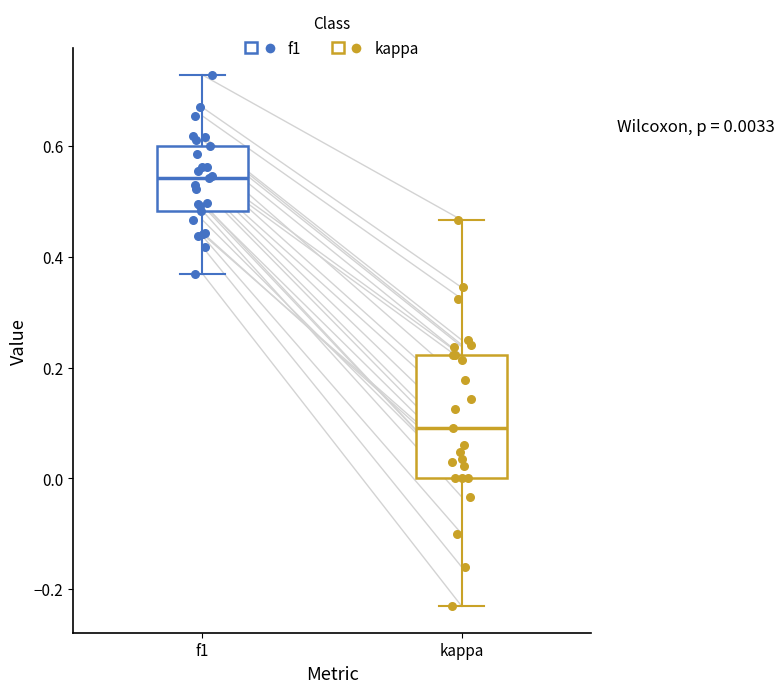

Which box has the lowest median line?

kappa